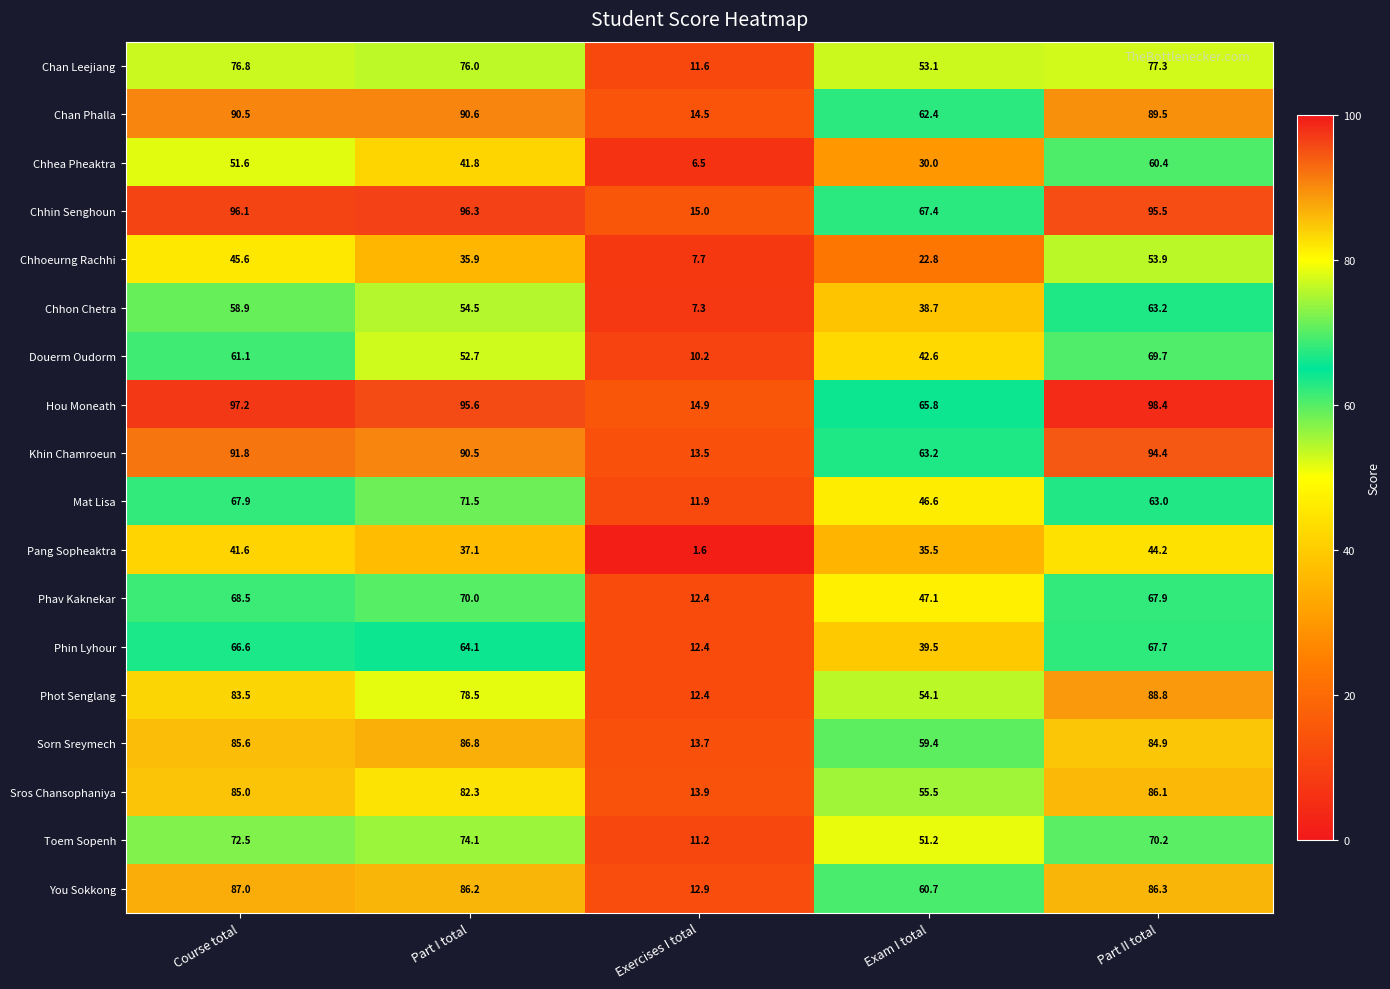

What is the total value across all series at Course total?

1327.8